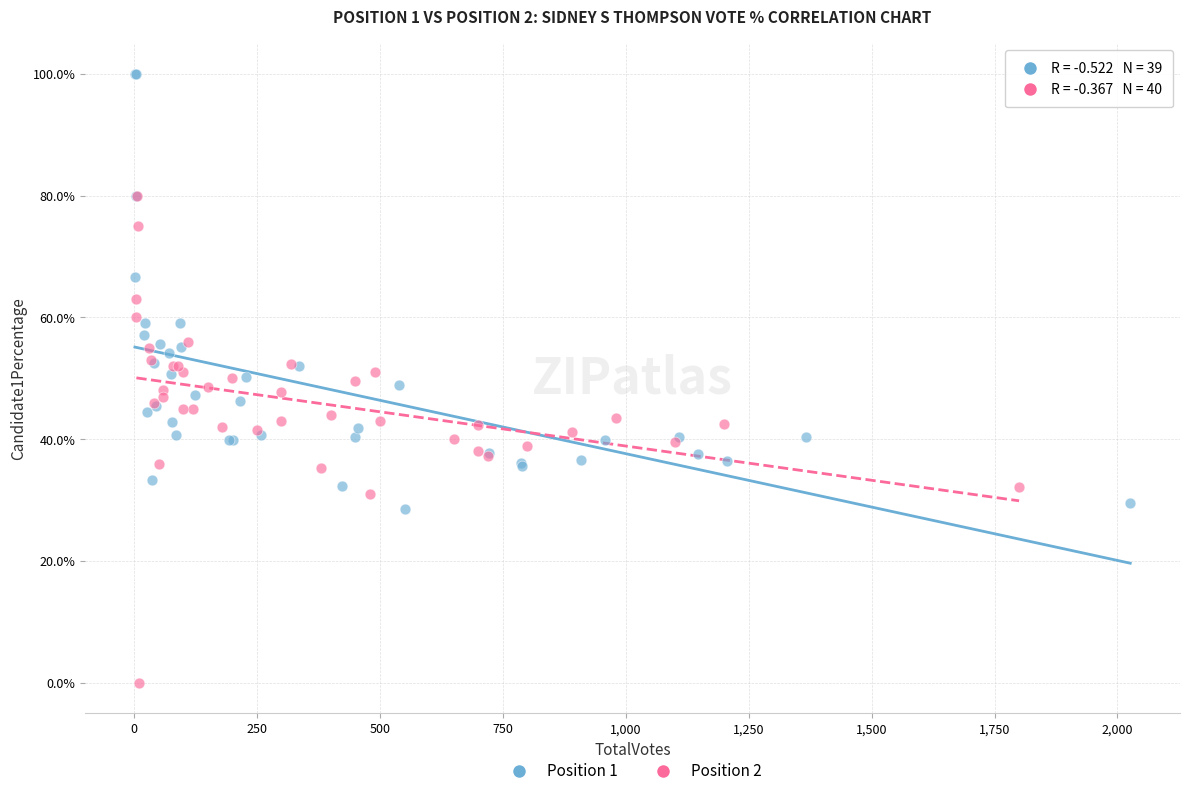

Which series contains the lowest Y value?

Position 2